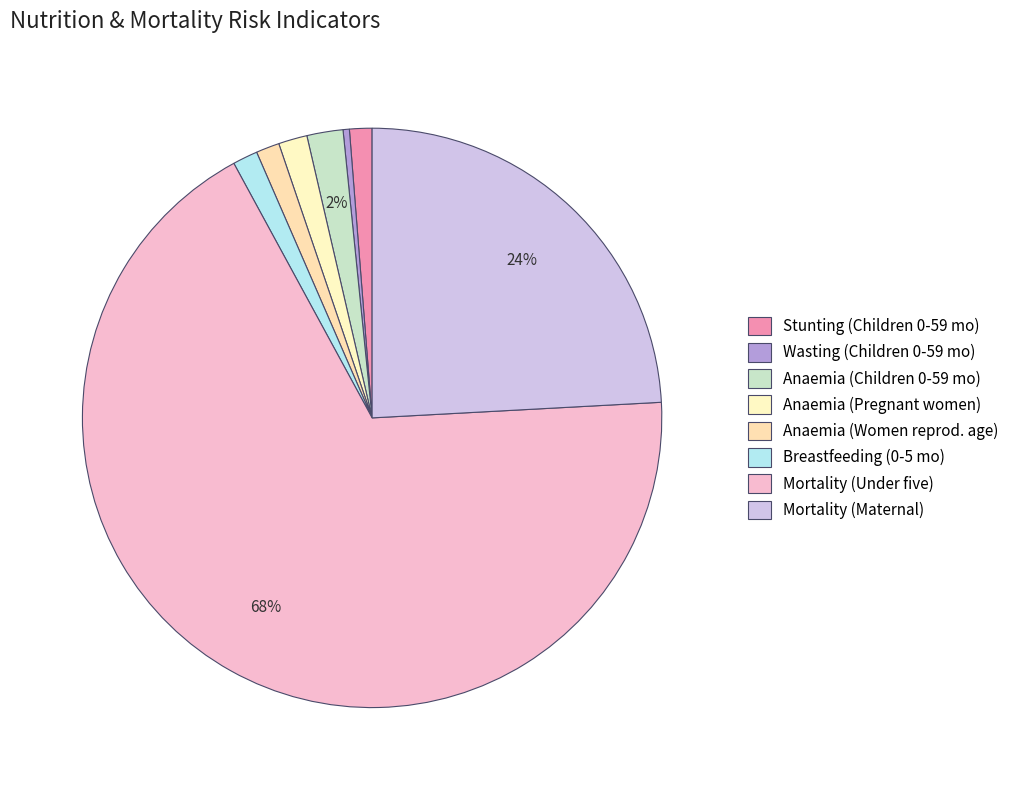

How many segments does this pie chart have?

8